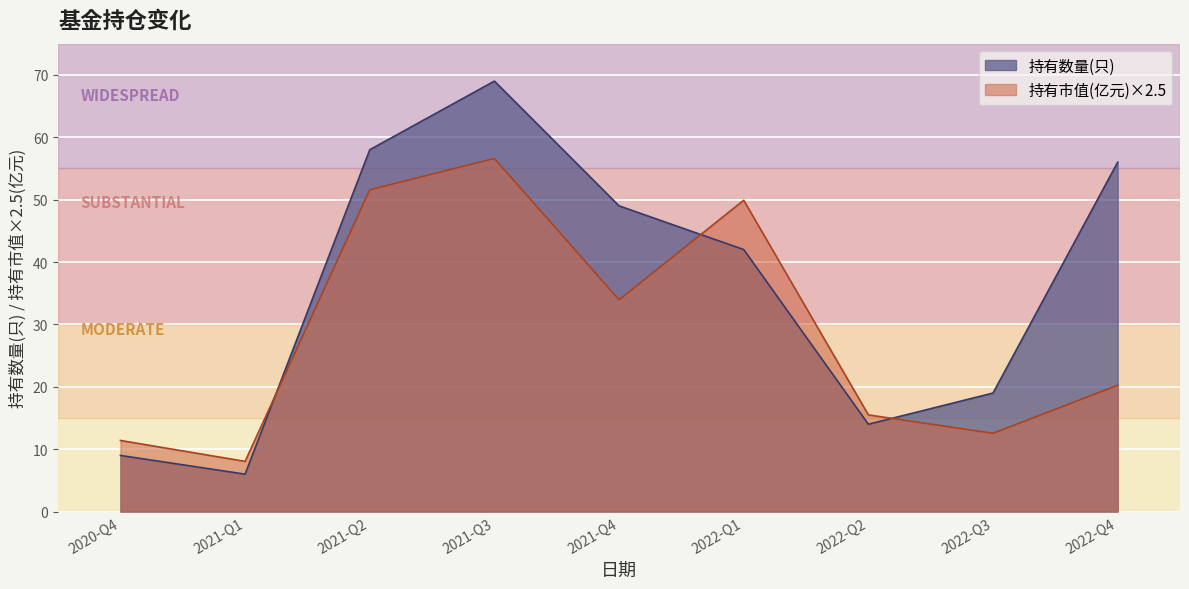

What is the minimum value shown in the chart?

6.0